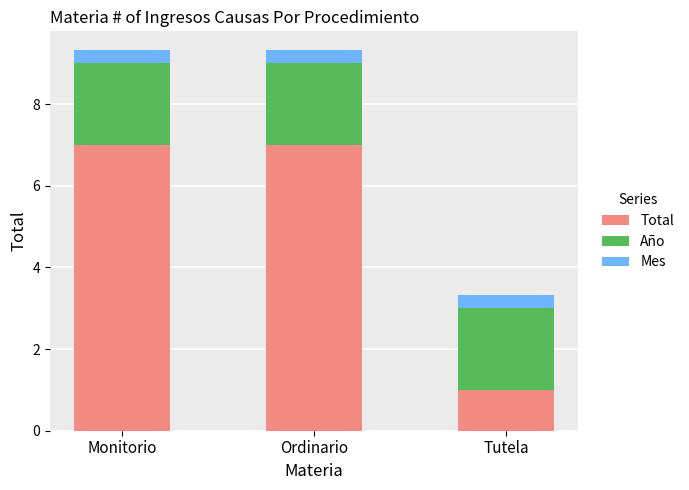

What is the average value of the Total series?

5.0